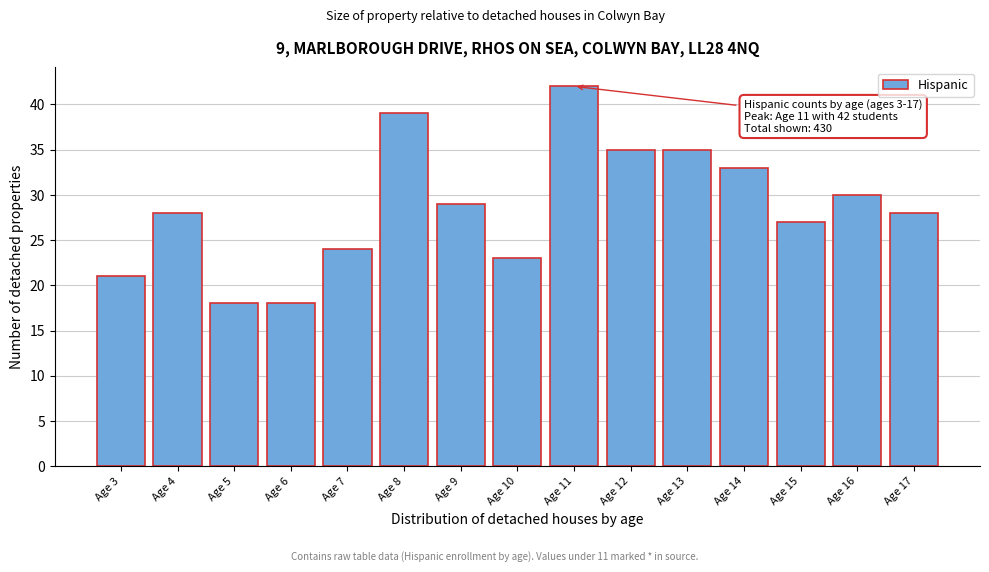

Reading left to right, transcribe all the data shown in this chart.

21	28	18	18	24	39	29	23	42	35	35	33	27	30	28